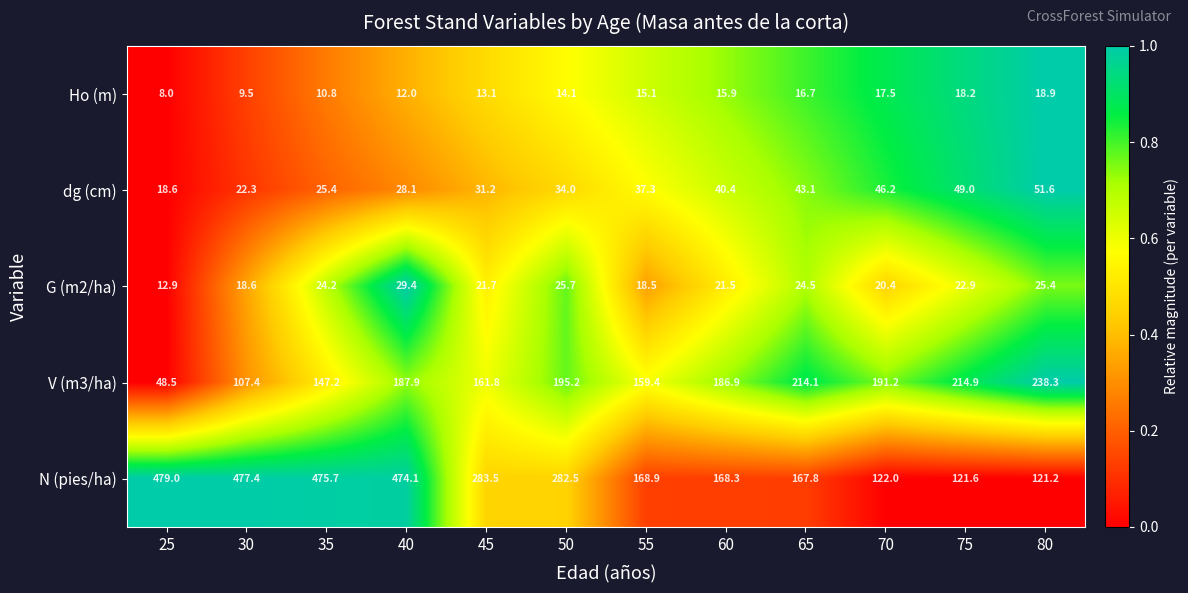

How many data points in G (m2/ha) are above 22?

6